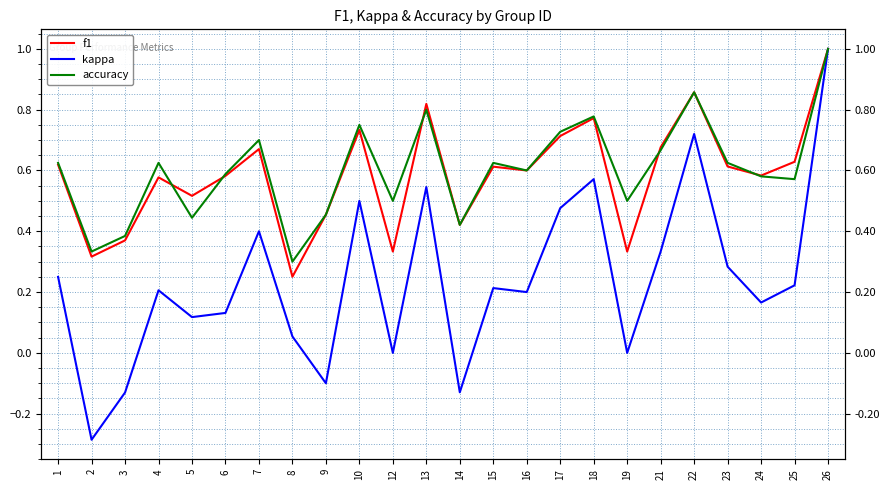

What is the spread (max minus min) of values at 22?

0.1